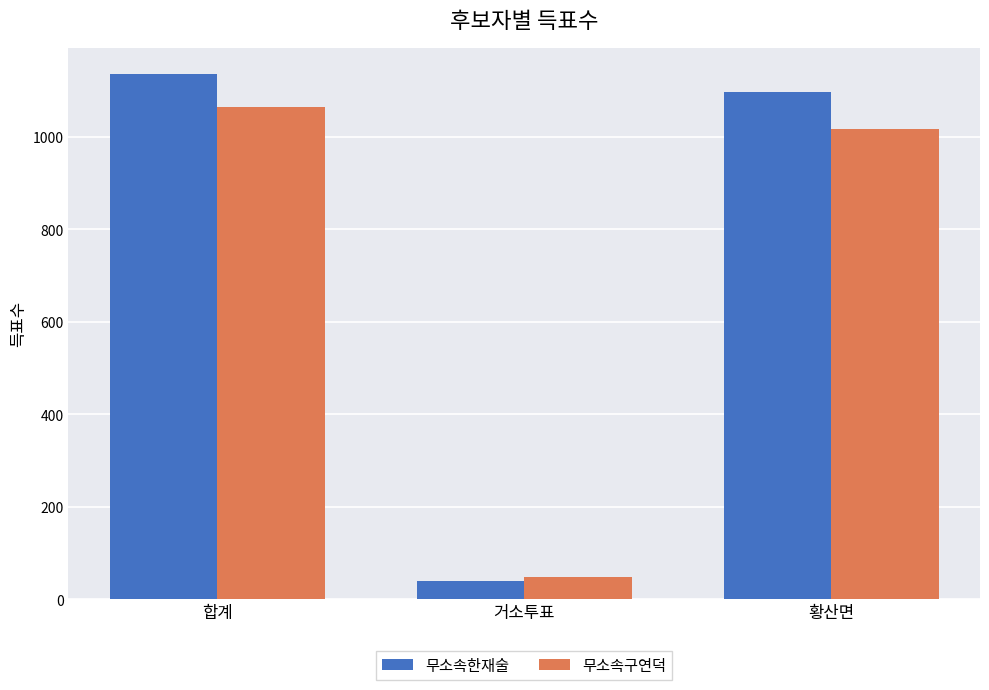

How many bars are there in each group?

2